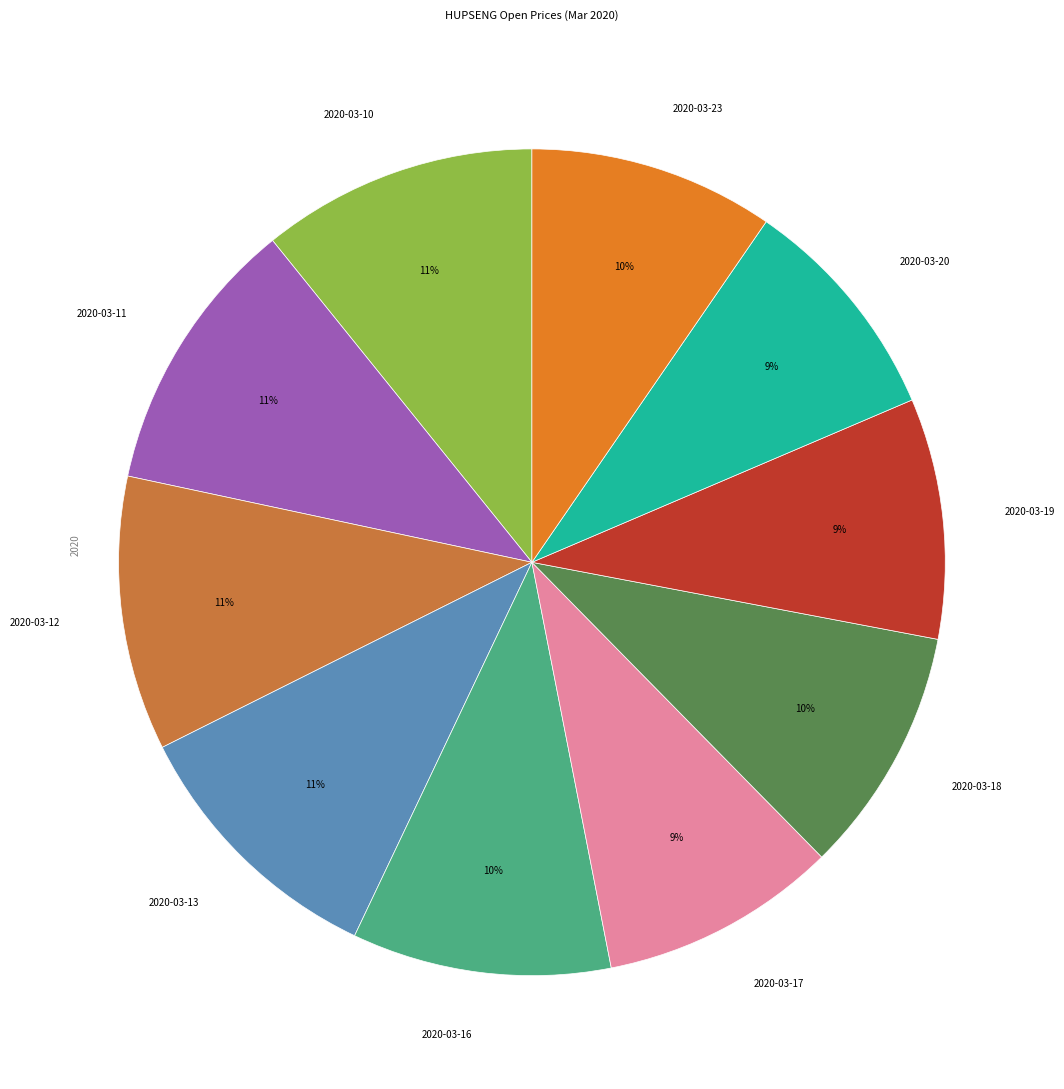

What percentage is the 2020-03-16 slice, to the nearest percent?

10%